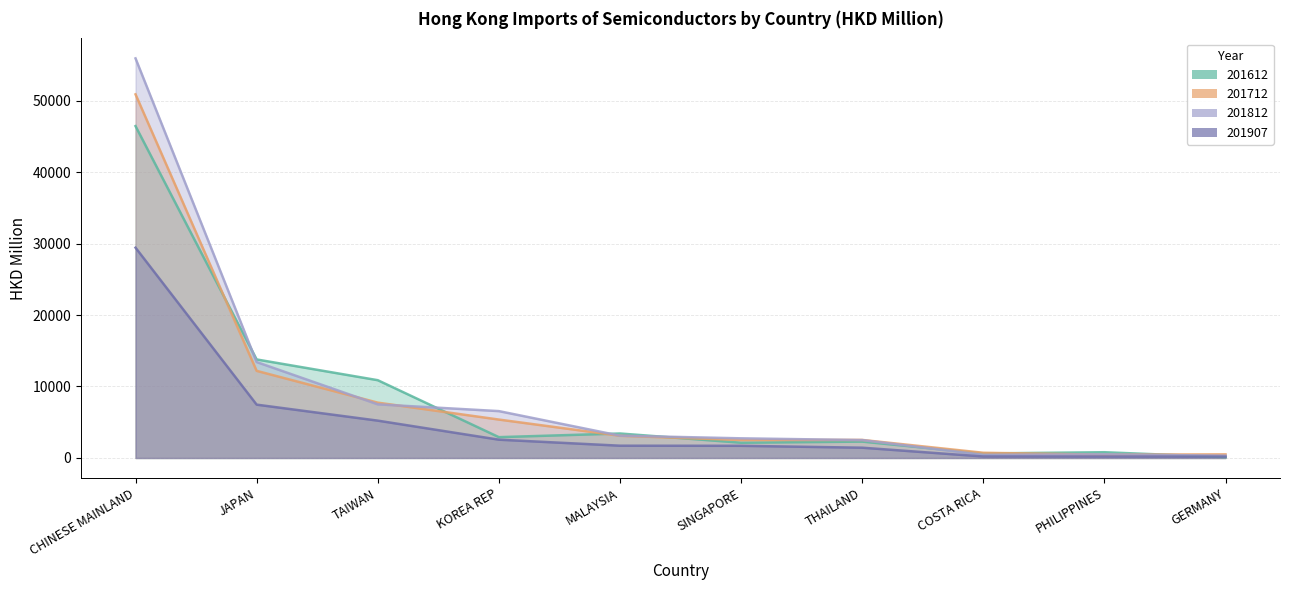

Where is the first local minimum for 201612?

KOREA REP